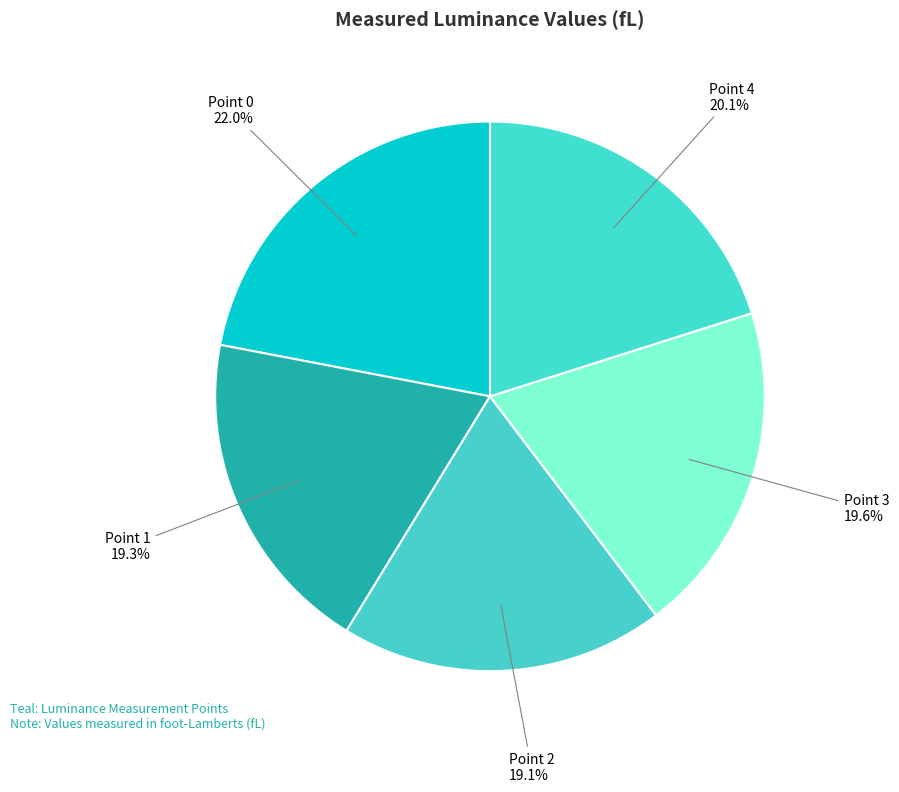

Count the number of slices in the pie.

5